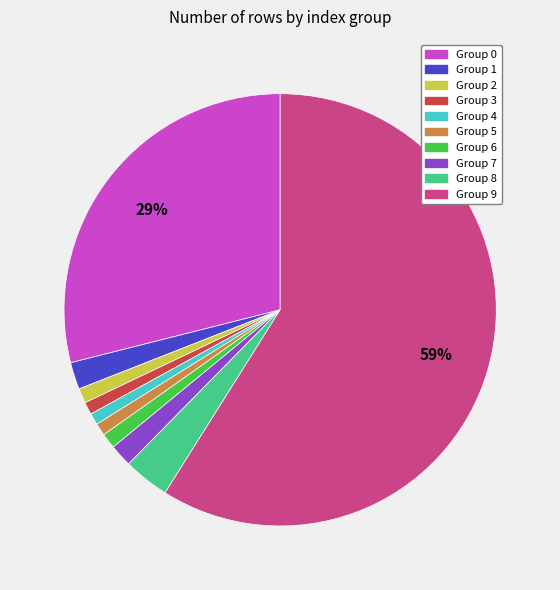

To the nearest percent, what is the difference between the largest and smallest slice percentages?

58%